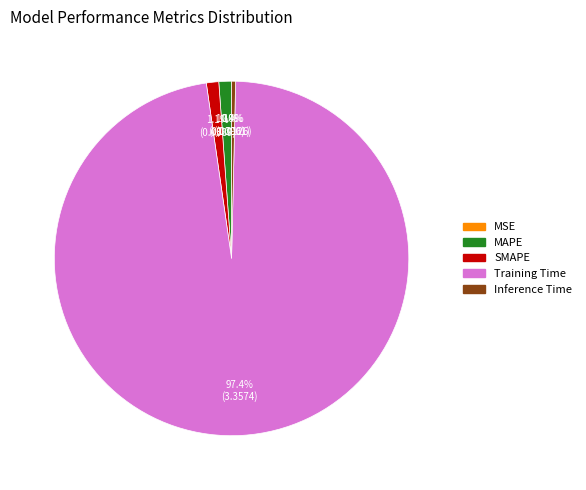

To the nearest percent, what is the difference between the largest and smallest slice percentages?

97%